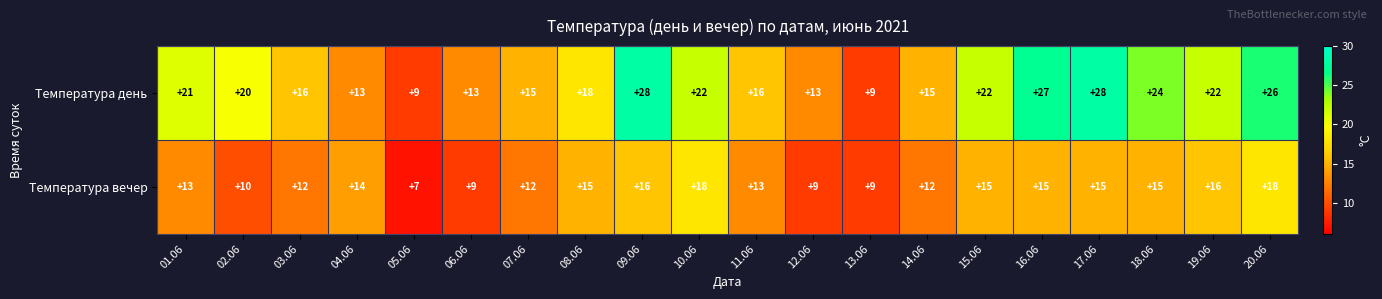

Which series has the largest total across all categories?

Температура день